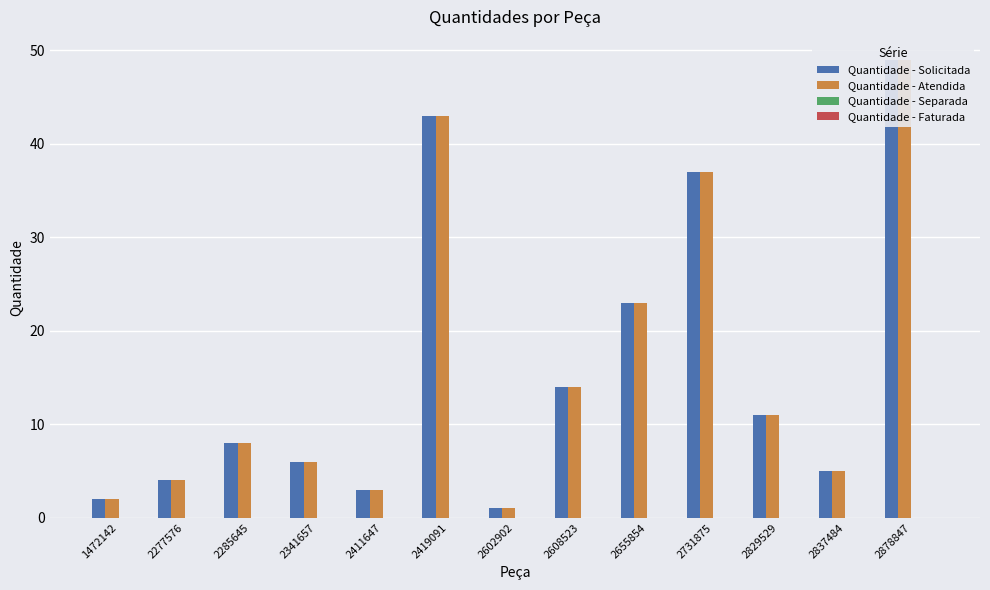

Is it true that Quantidade - Atendida equals 3 at 1472142?

False